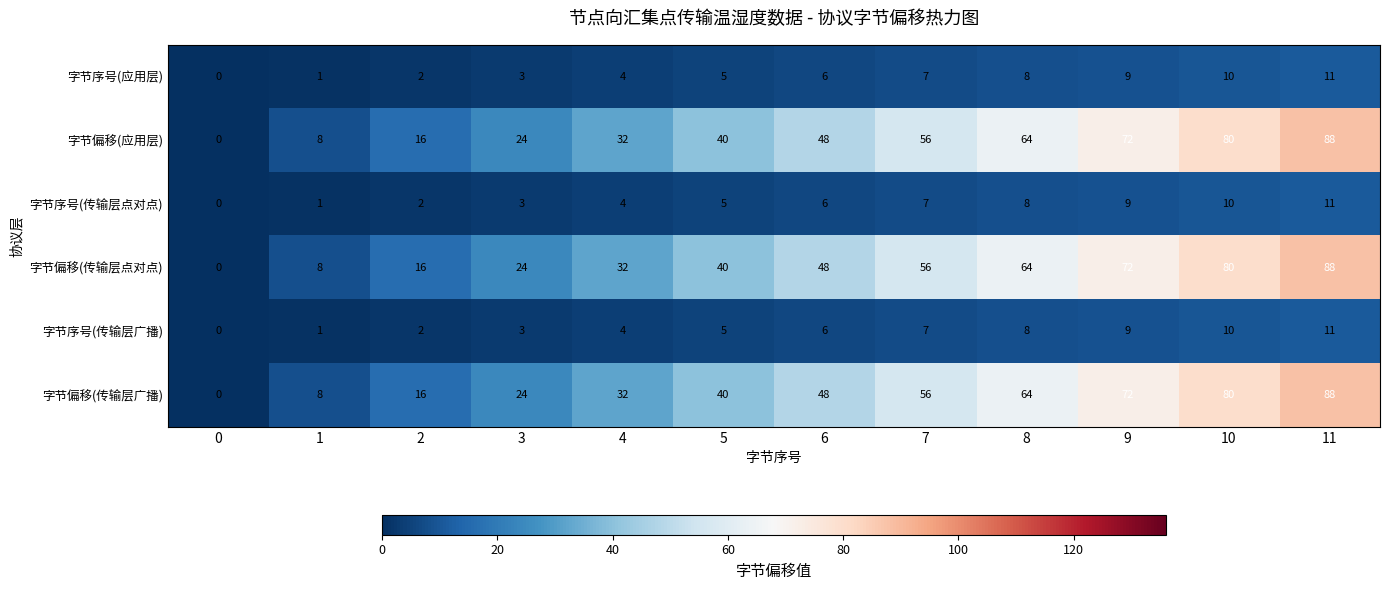

How many data points in 字节序号(传输层点对点) are less than 6?

6